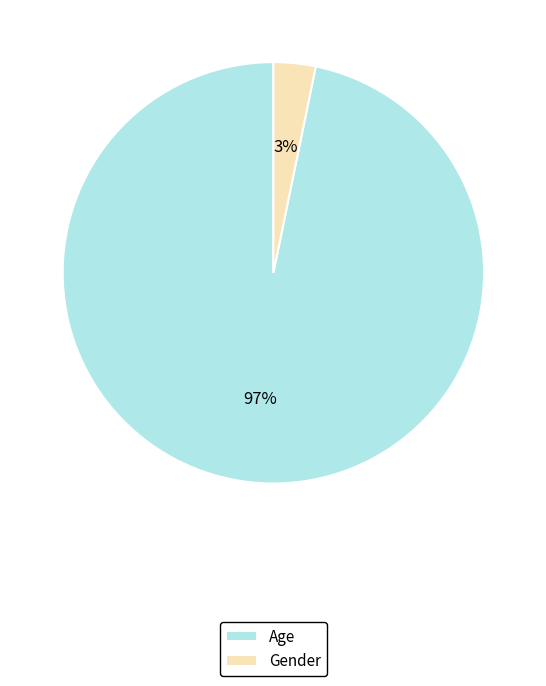

To the nearest percent, what is the difference between the largest and smallest slice percentages?

94%